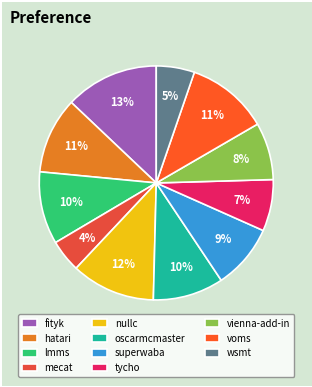

Is there a majority slice in this chart?

No